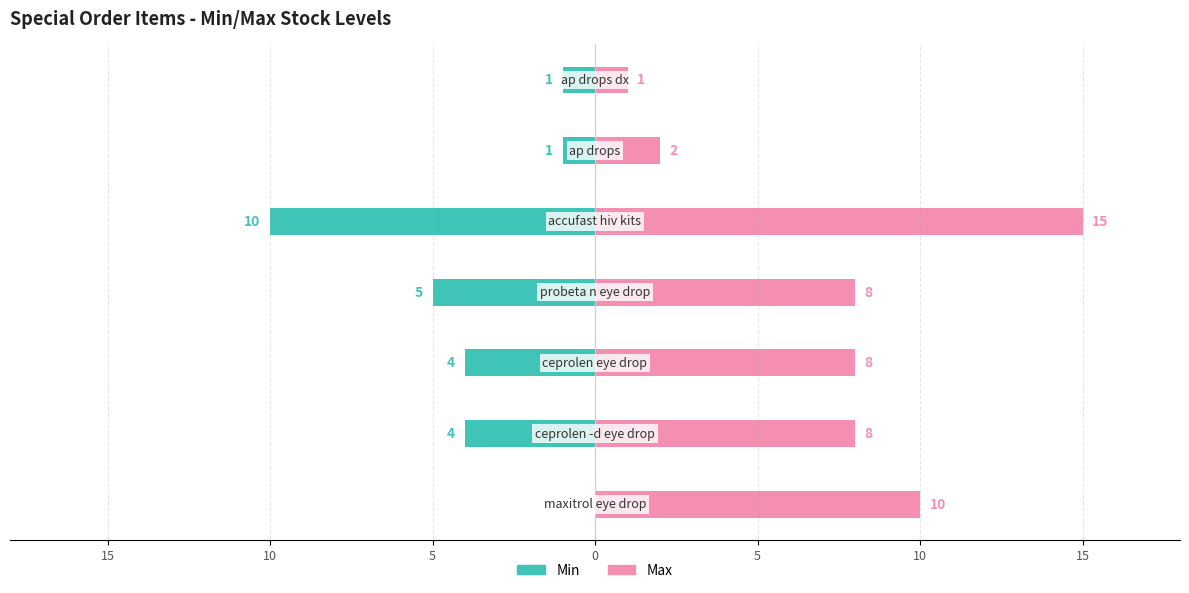

How many groups of bars are there?

7